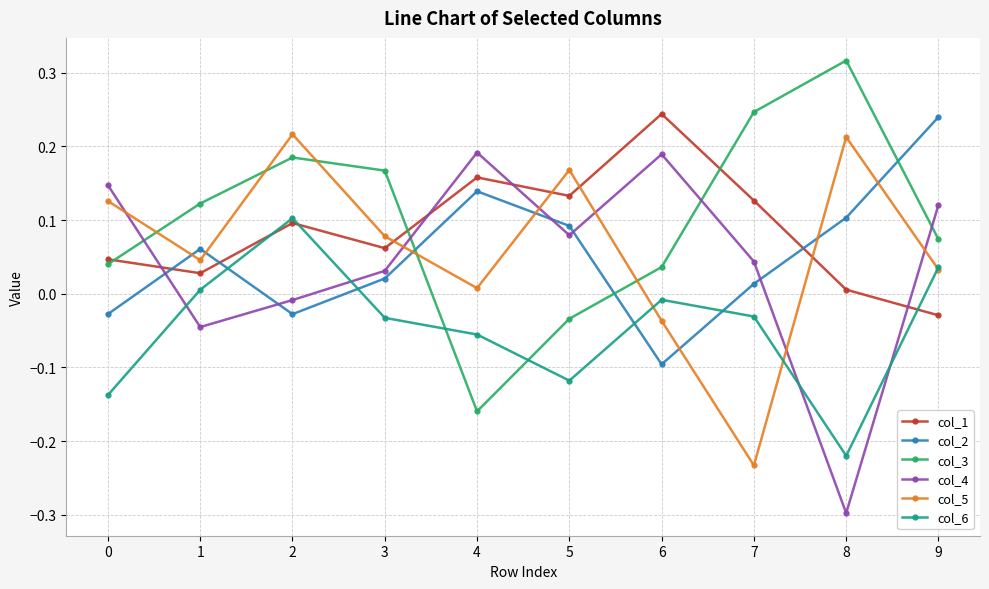

At which category does the chart reach its minimum across all series?

8